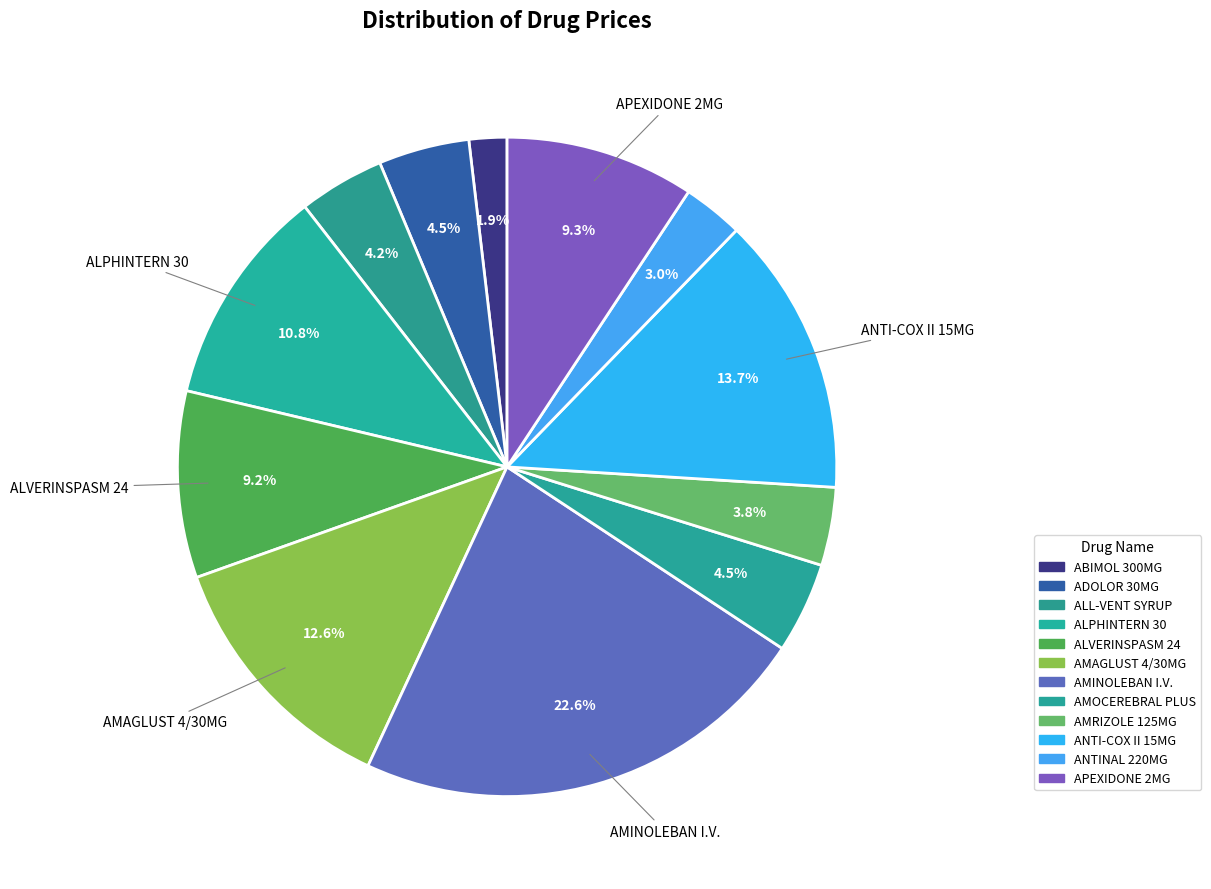

How many segments does this pie chart have?

12